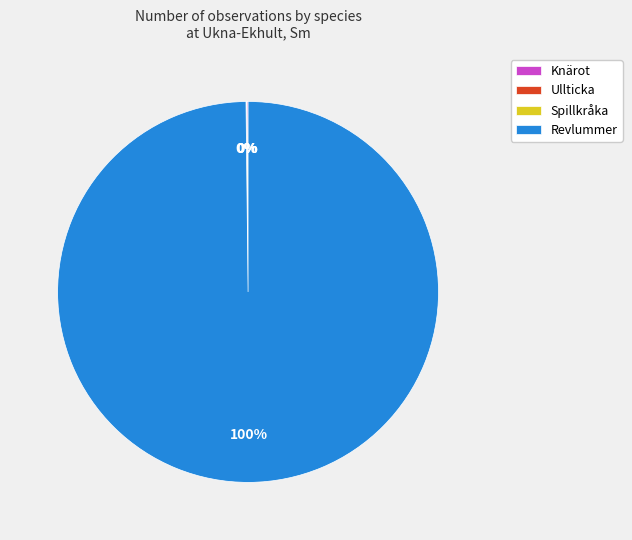

To the nearest percent, what is the average slice percentage?

25%